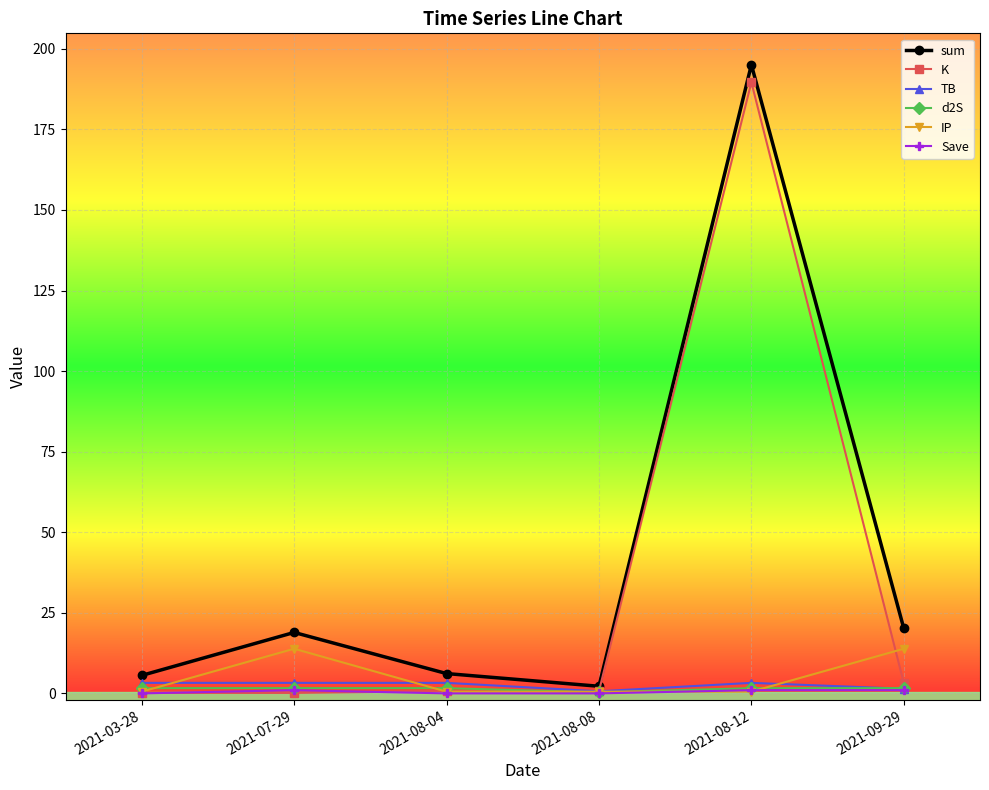

At how many categories does at least one series exceed 62?

1